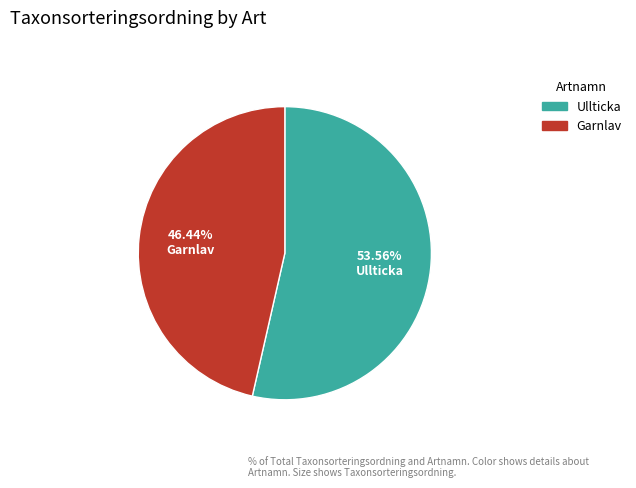

Between Ullticka and Garnlav, which is larger?

Ullticka